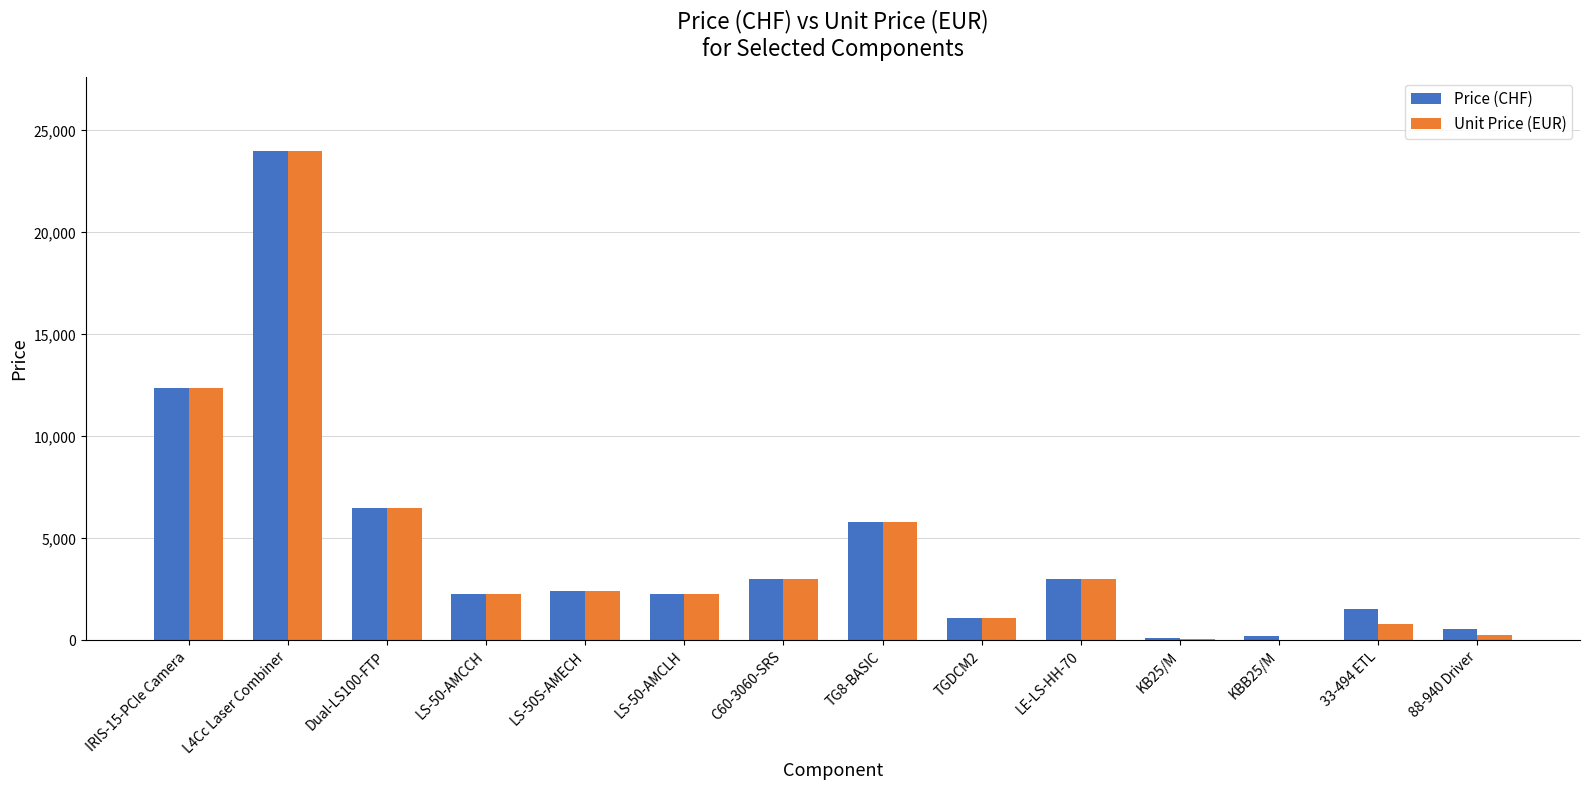

Does the chart contain stacked bars?

No